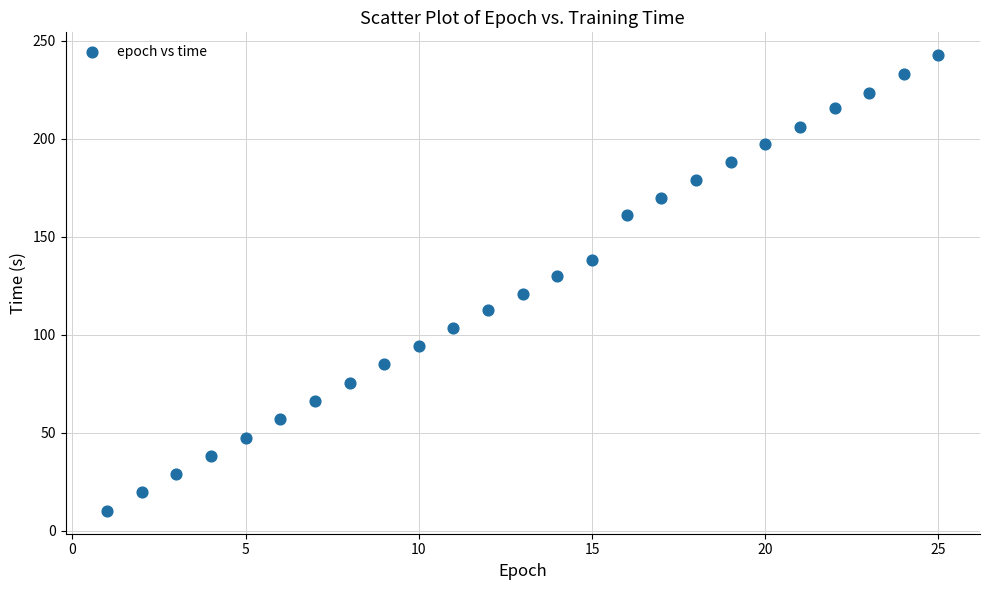

What is the range of X values (max minus min)?

24.0